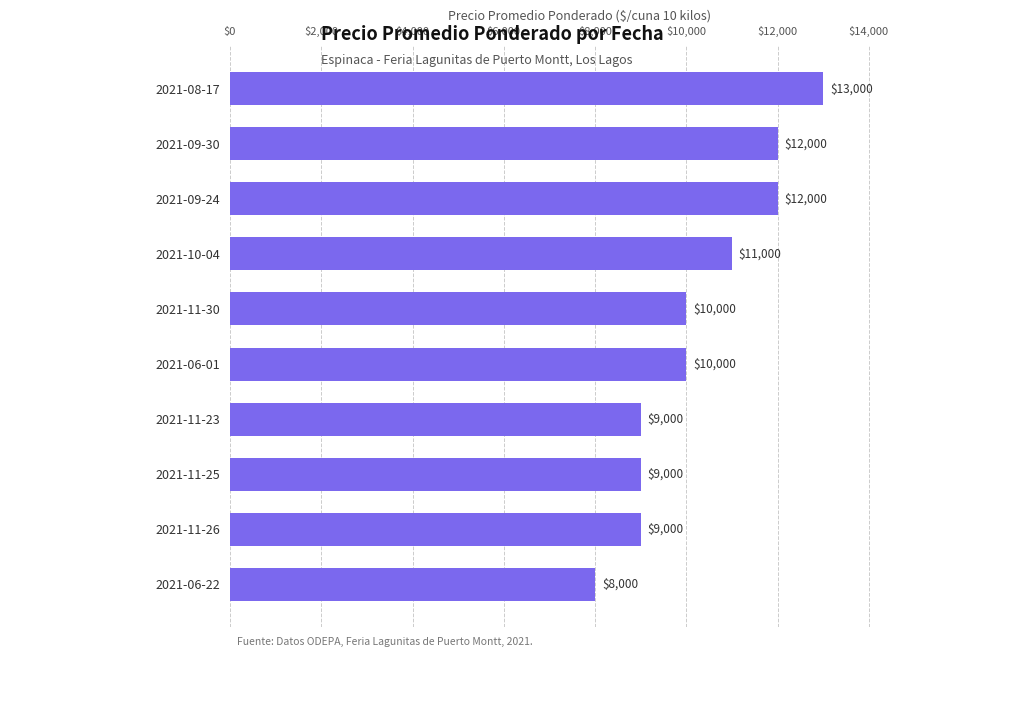

Does the chart contain stacked bars?

No